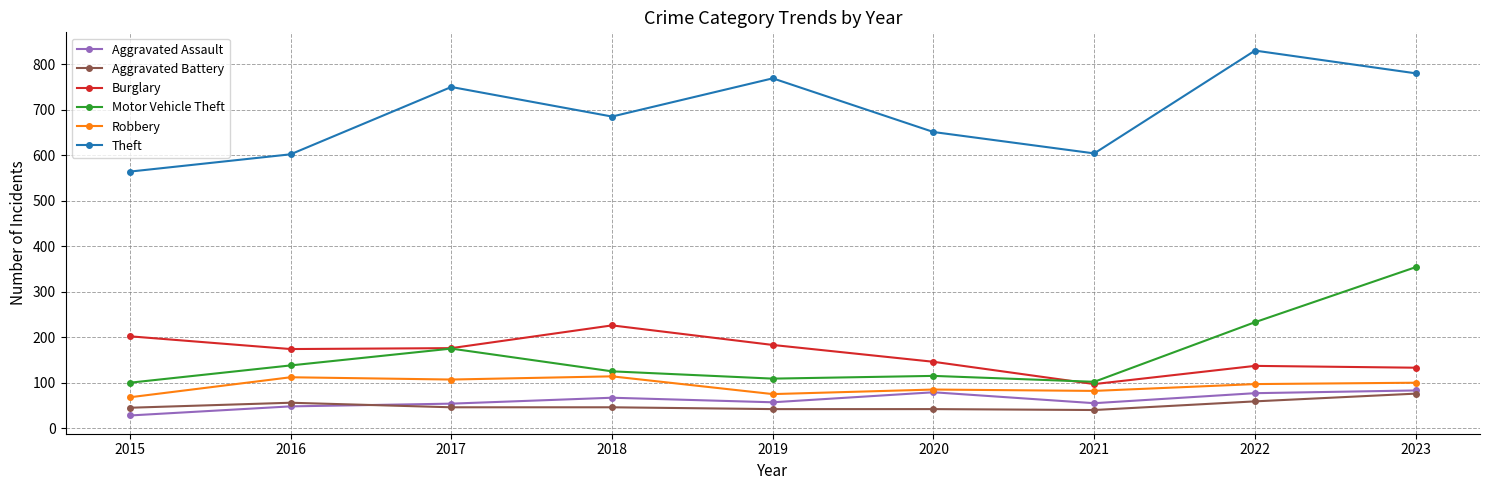

The Aggravated Assault series shows 79 at 2020. True or false?

True